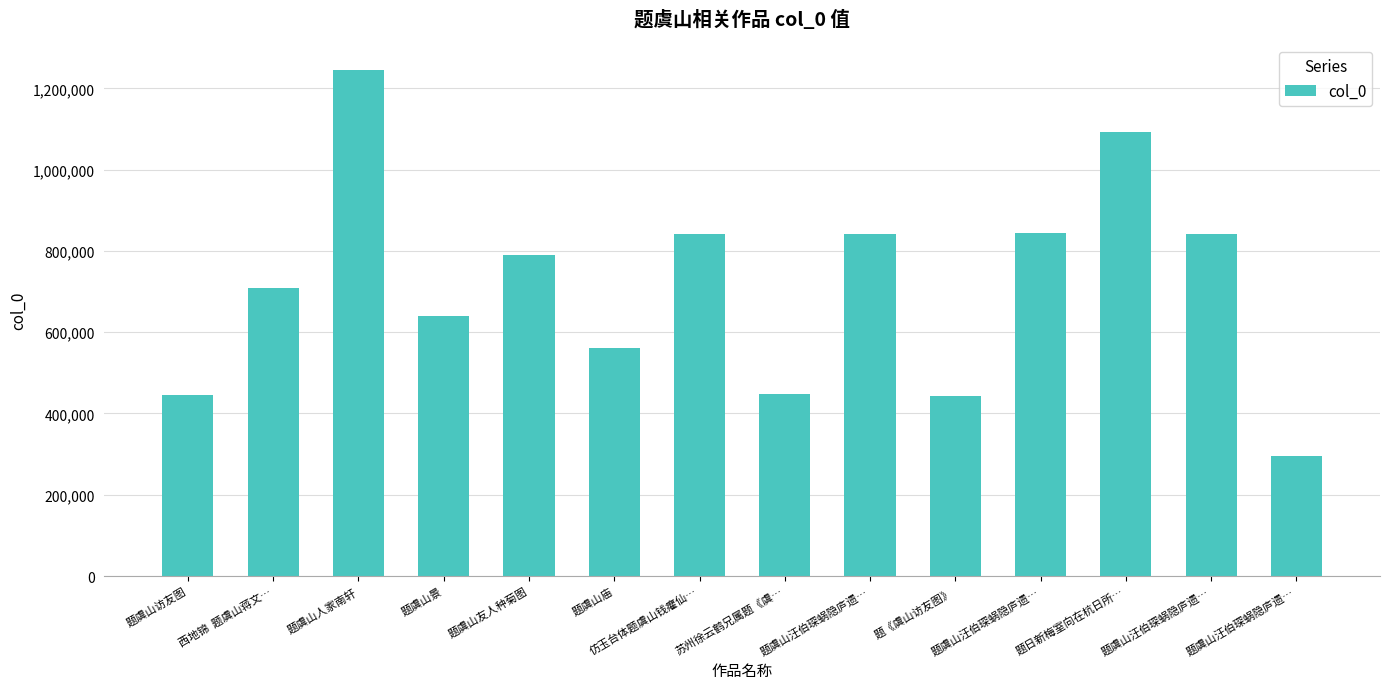

List the labels in order of value, smallest first.

题虞山汪伯琛蜗隐庐遗…, 题《虞山访友图》, 题虞山访友图, 苏州徐云鹤兄属题《虞…, 题虞山庙, 题虞山景, 西地锦  题虞山蒋文…, 题虞山友人种菊图, 仿玉台体题虞山钱癯仙…, 题虞山汪伯琛蜗隐庐遗…, 题虞山汪伯琛蜗隐庐遗…, 题虞山汪伯琛蜗隐庐遗…, 题日新梅室向在杭日所…, 题虞山人家南轩